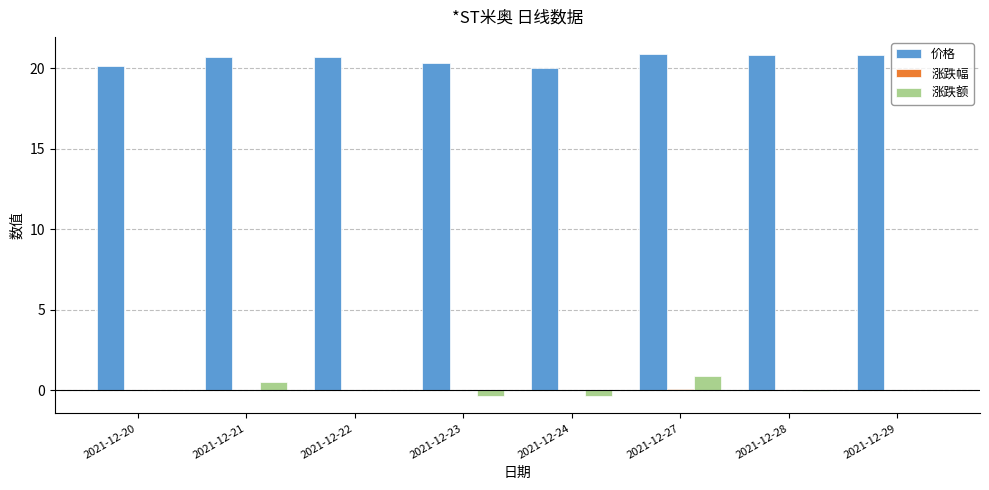

Are the bars horizontal?

No